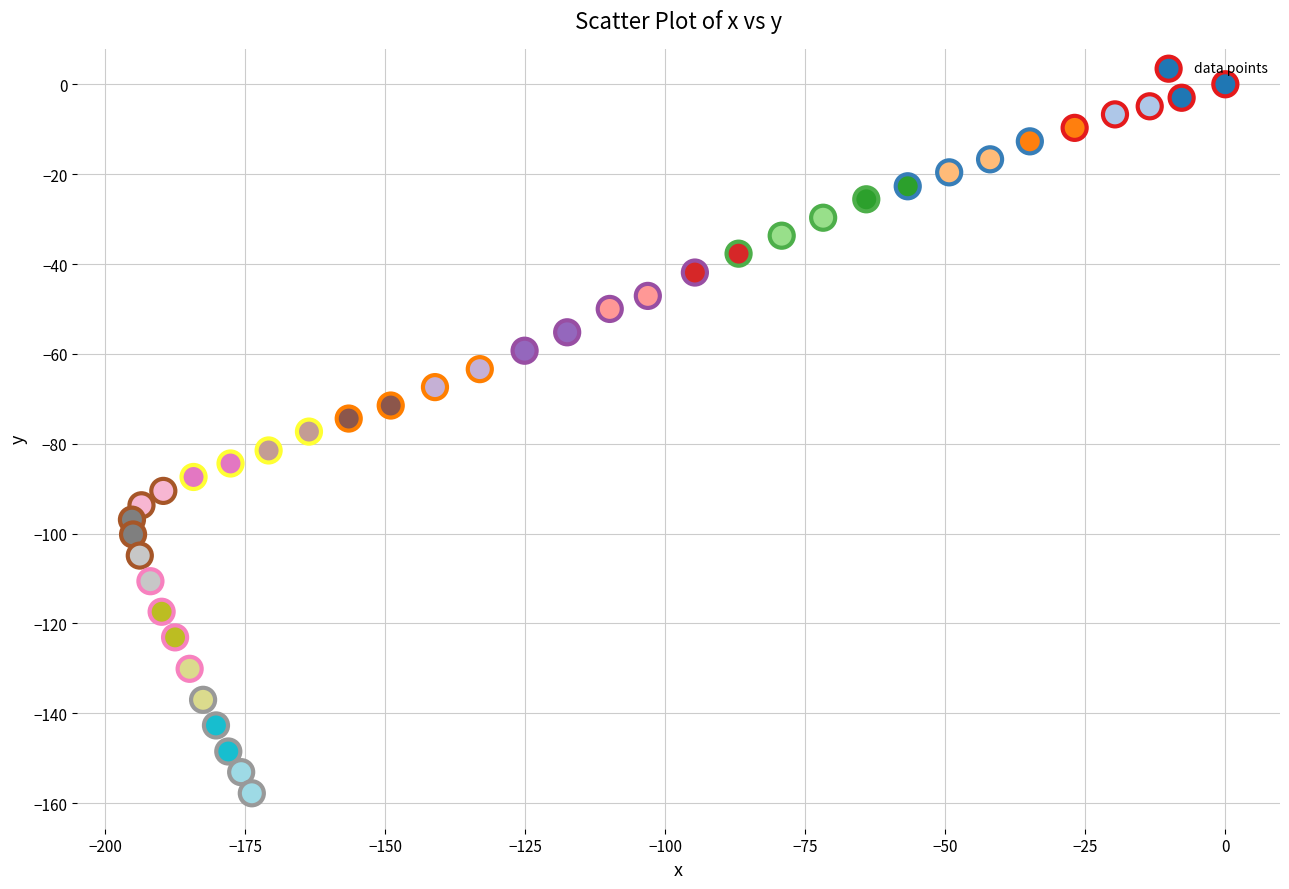

What is the range of Y values (max minus min)?

157.8